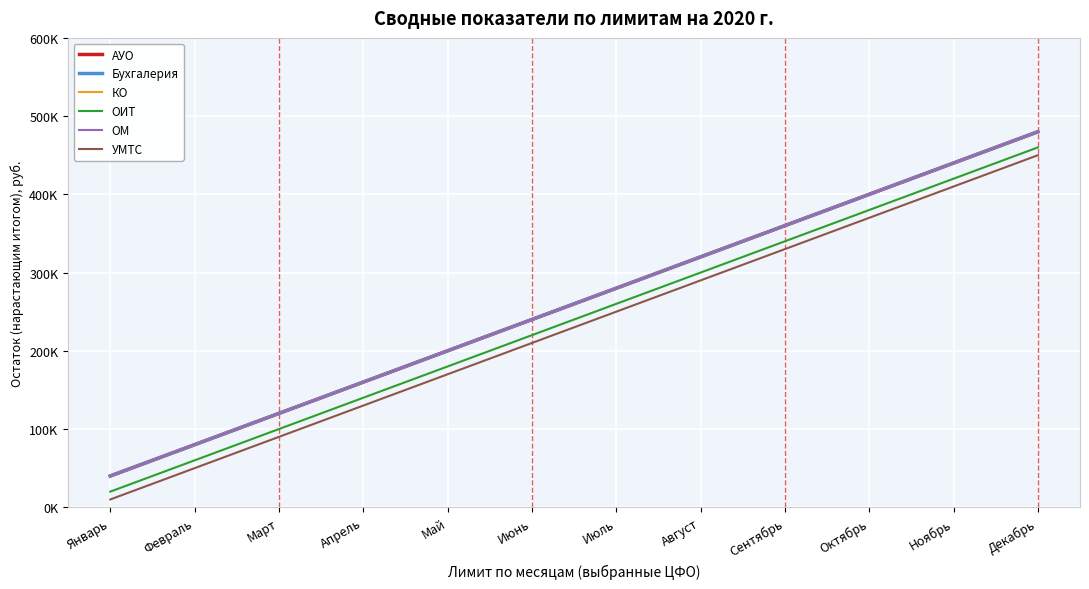

What is the label of the 2nd point from the right?

Ноябрь